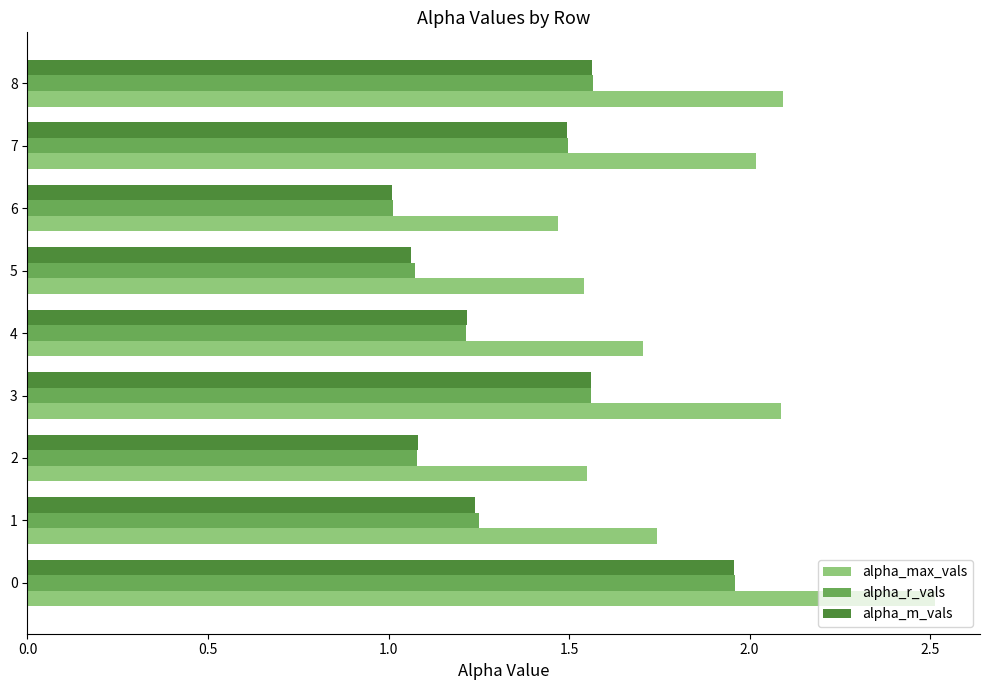

At how many categories does at least one series exceed 1?

9